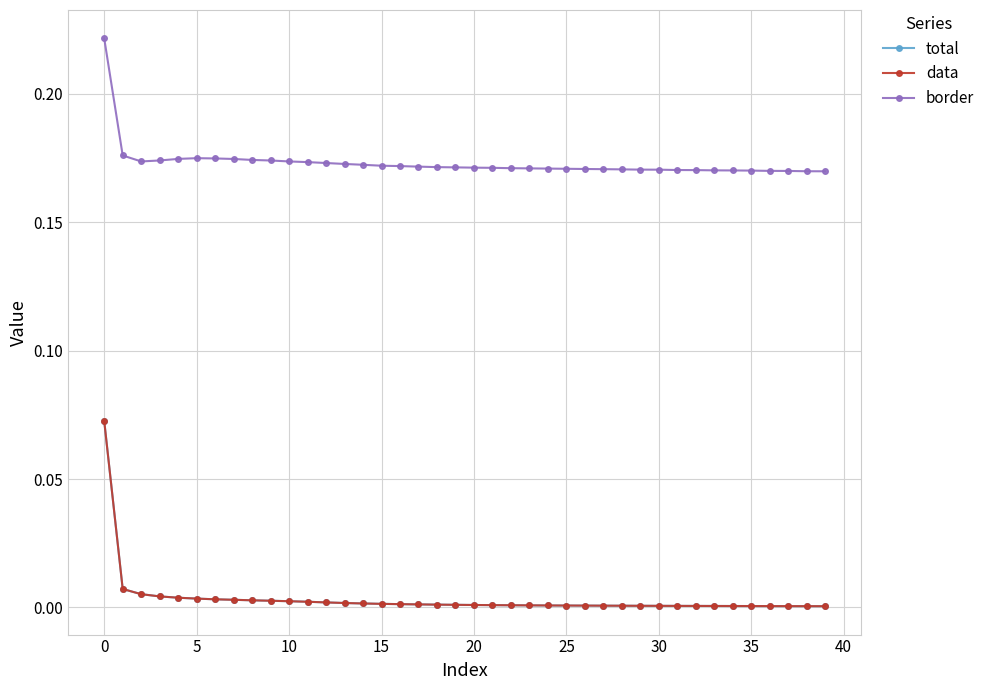

How many interior local valleys does the border series have?

1